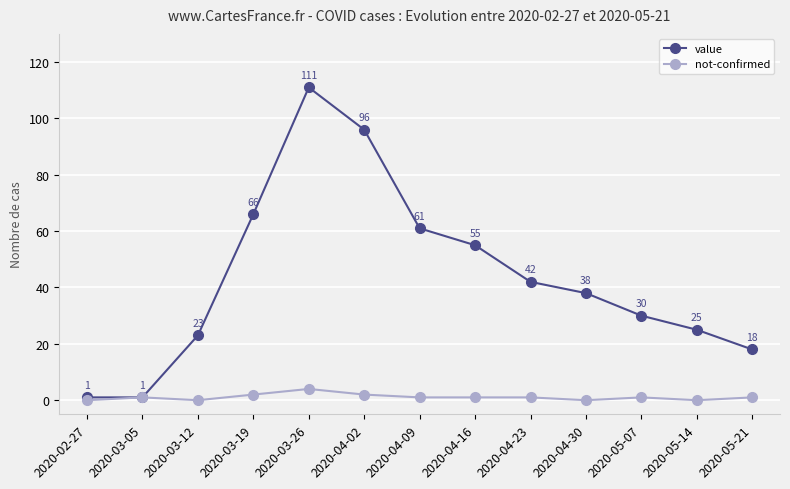

At which label does not-confirmed reach its peak?

2020-03-26